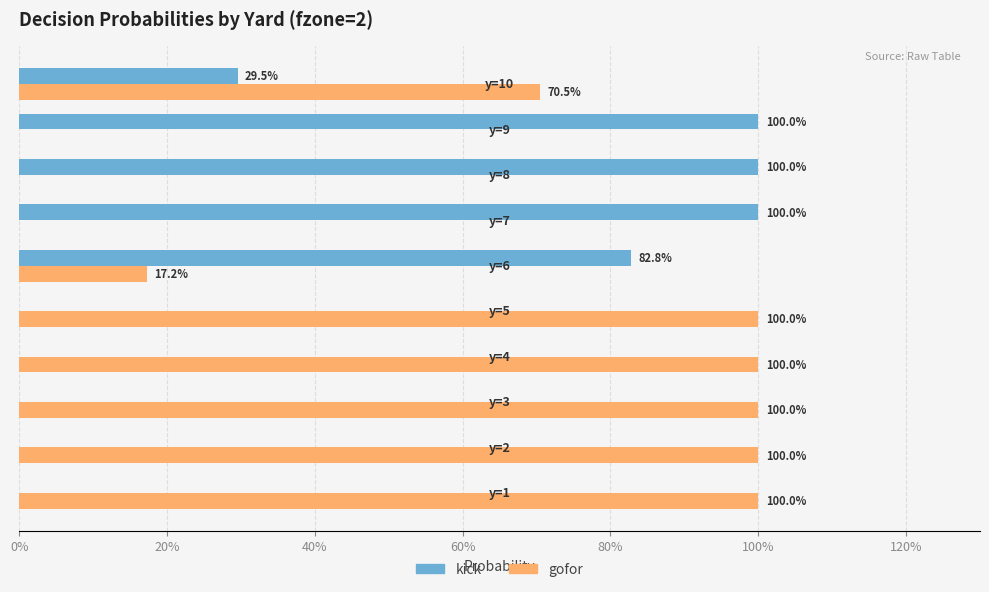

What are all the series names shown in the legend?

kick, gofor